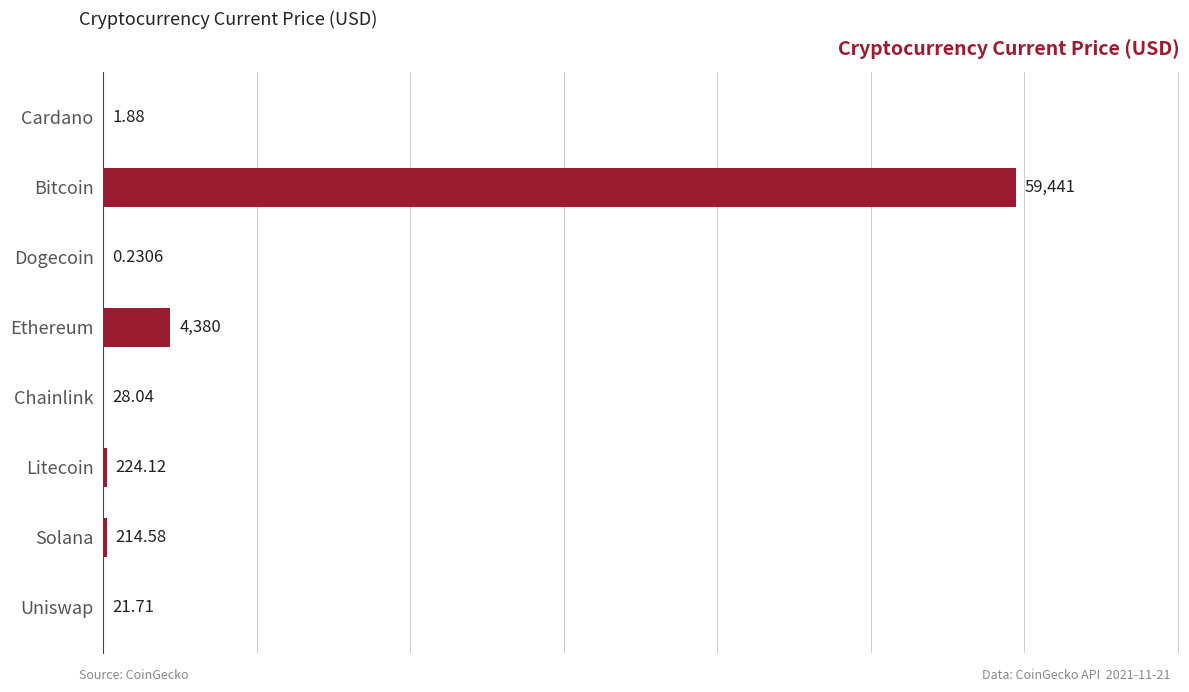

Where is the data nearest to the value 29720?

Ethereum